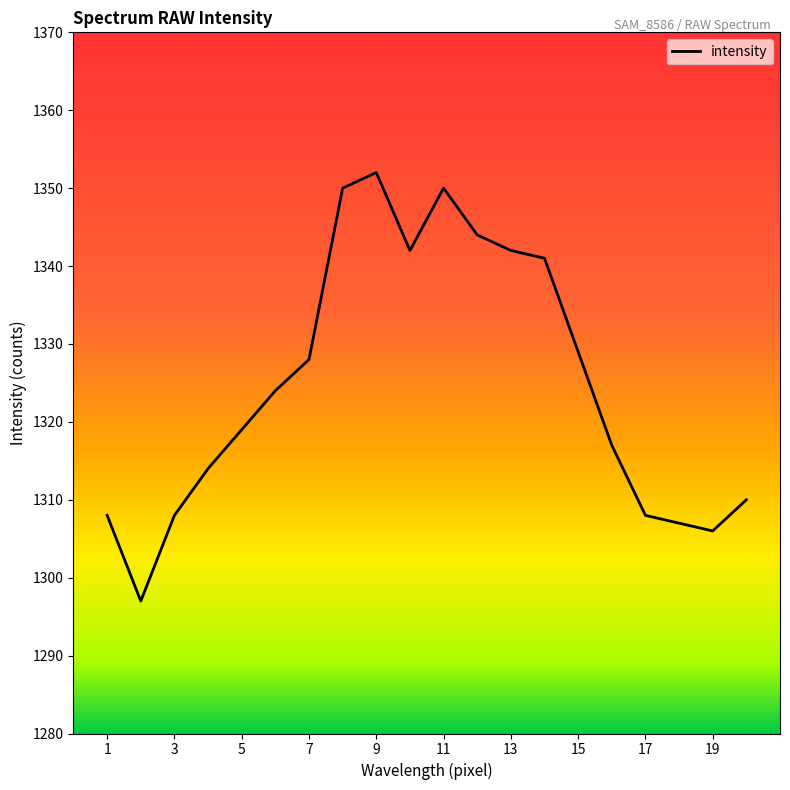

What is the smallest value displayed?

1297